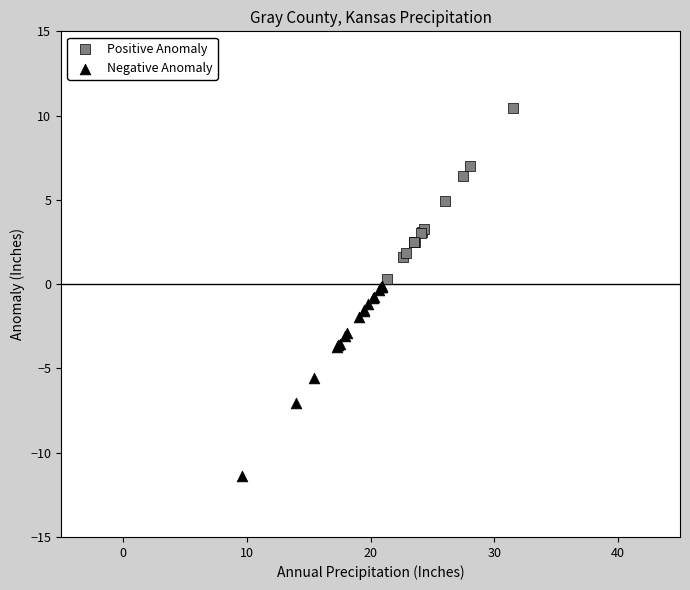

Which series contains the lowest Y value?

Negative Anomaly